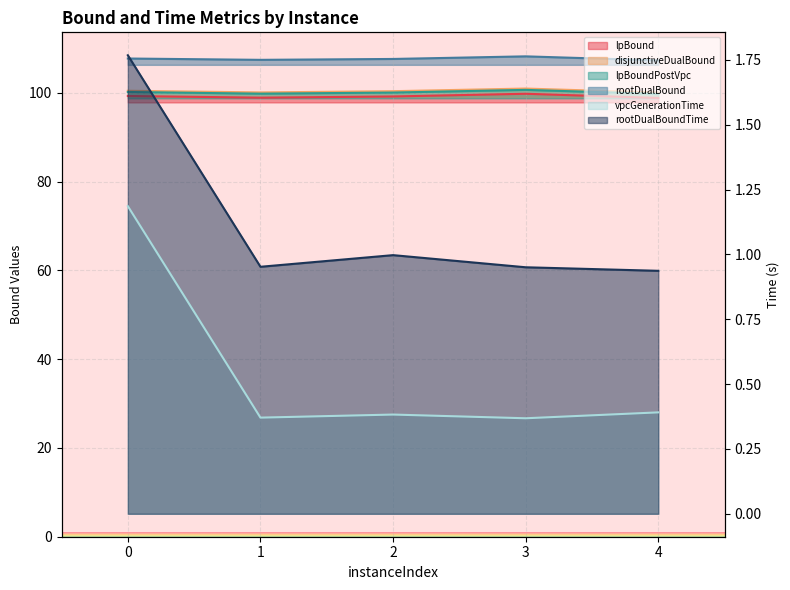

What is the highest value of the rootDualBoundTime series?

1.8